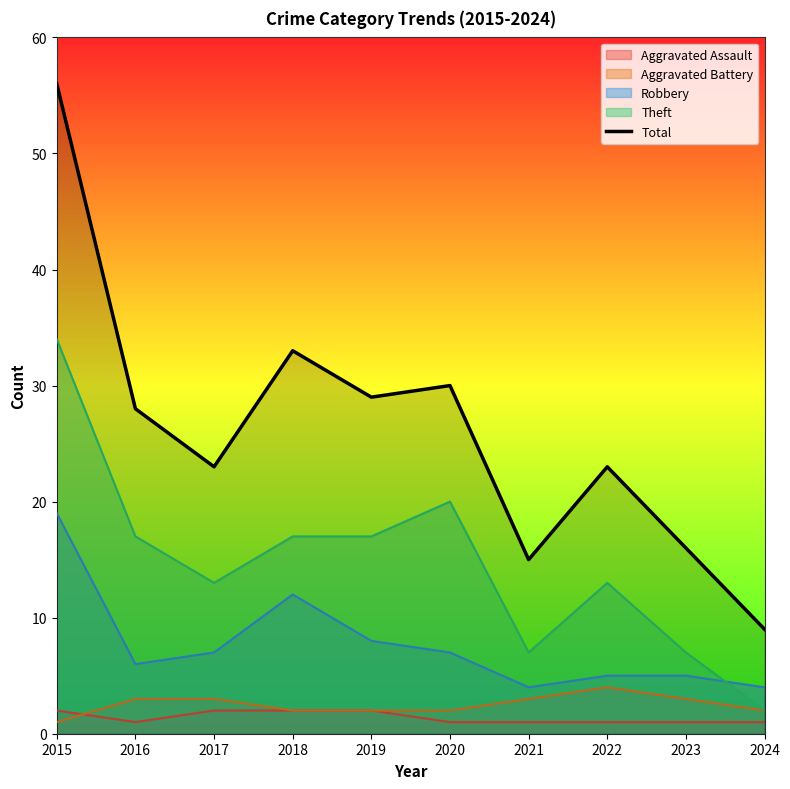

What is the maximum value shown in the chart?

56